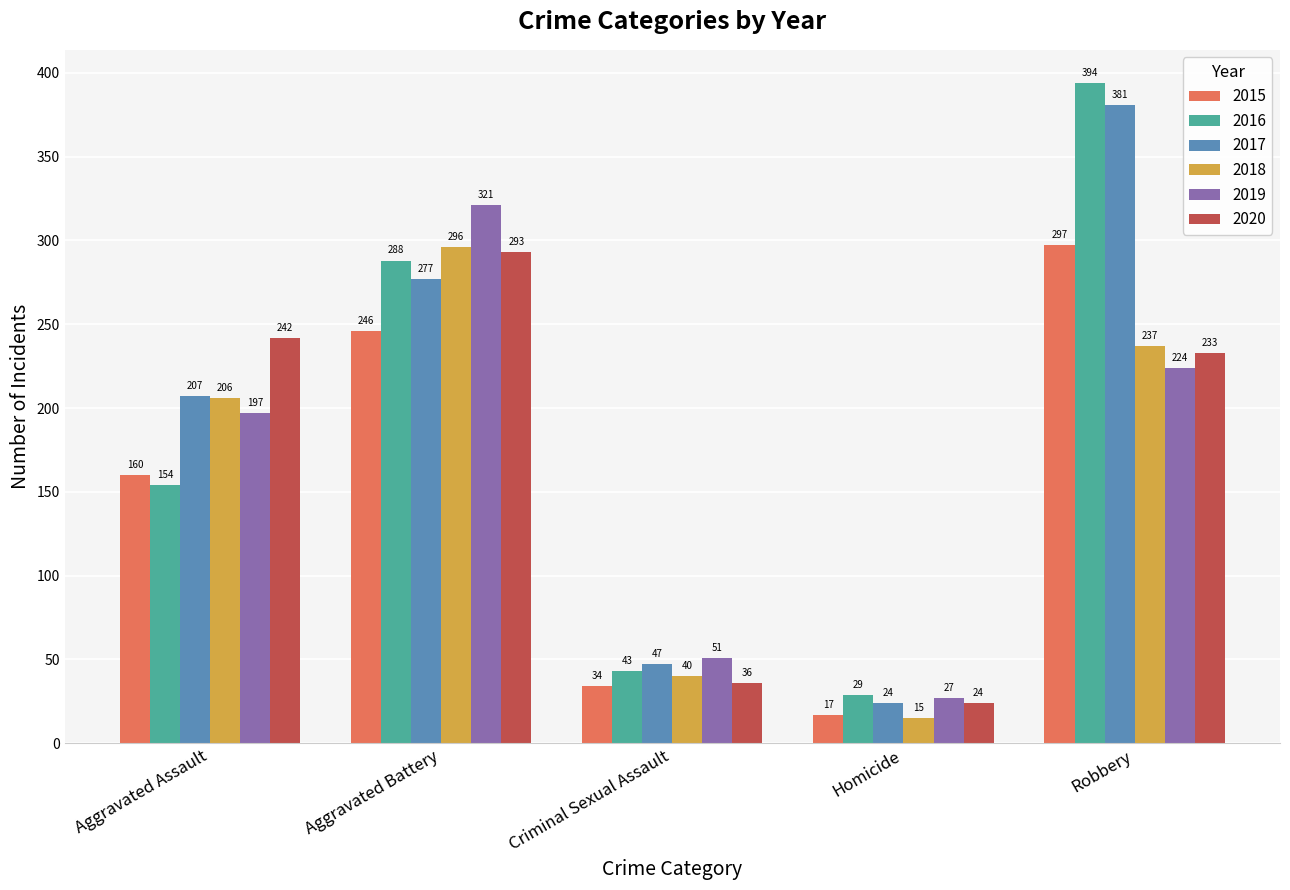

Are the bars grouped side by side (vs. stacked)?

Yes